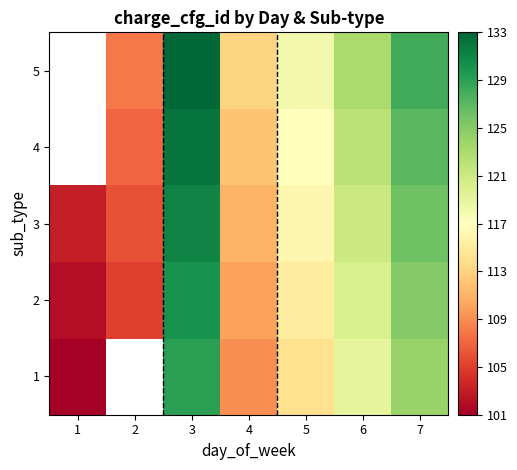

How many 2 values are between 105 and 125?

5